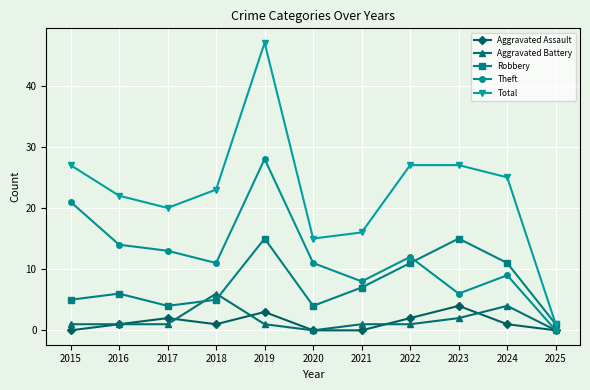

Where is the first local minimum for Total?

2017